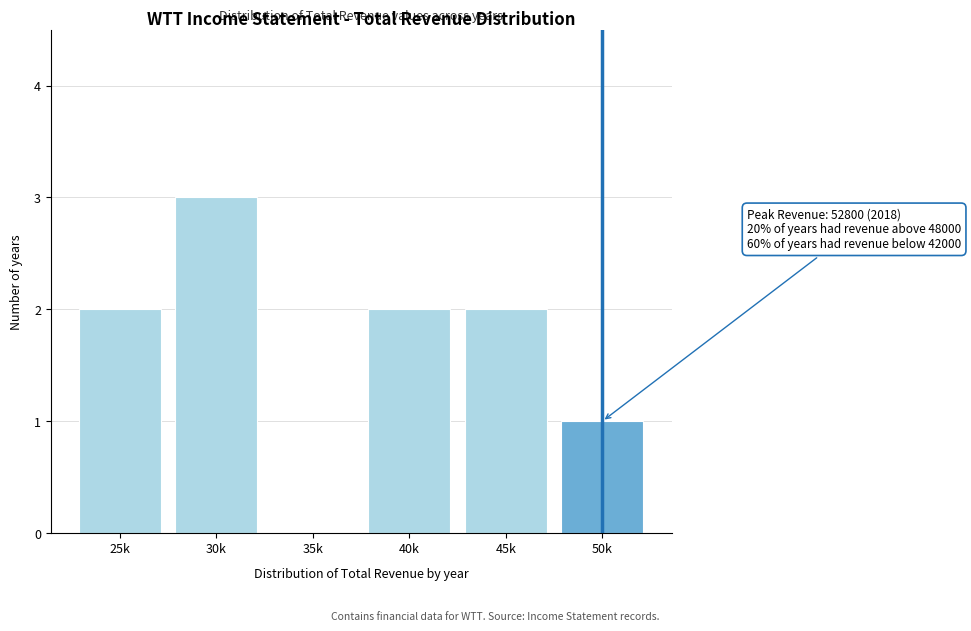

Reading left to right, list all the values displayed in this chart.

25k=2	30k=3	35k=0	40k=2	45k=2	50k=1